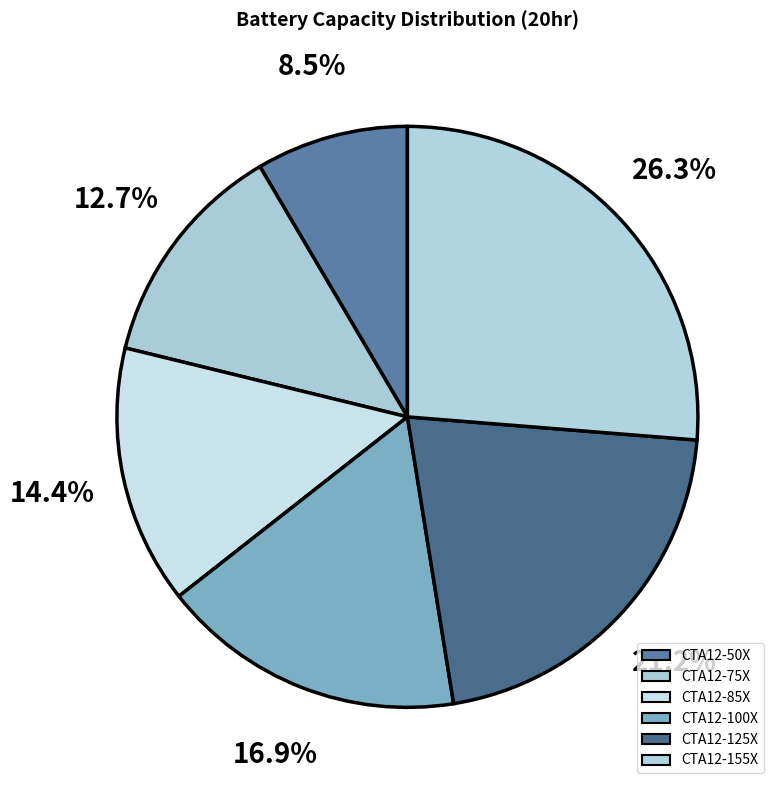

What percentage is the CTA12-50X slice, to the nearest percent?

8%